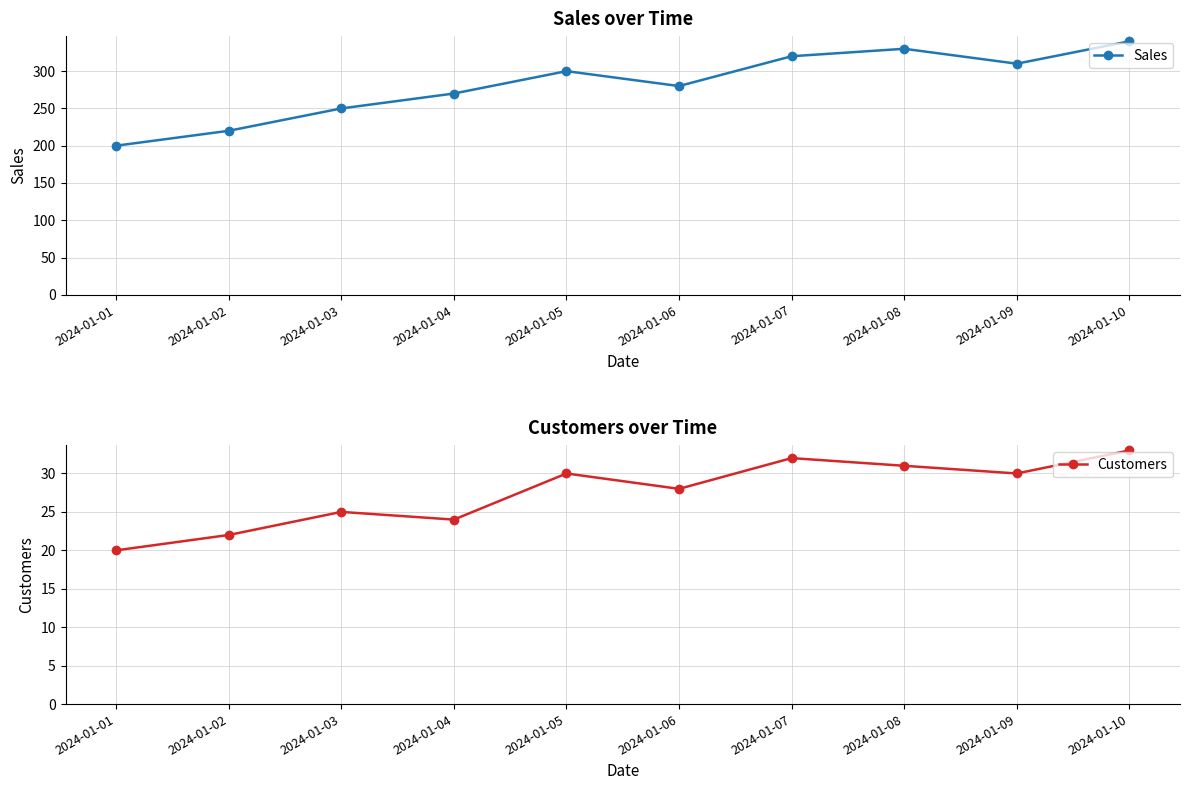

What is the difference between the Sales values at 2024-01-08 and 2024-01-07?

10